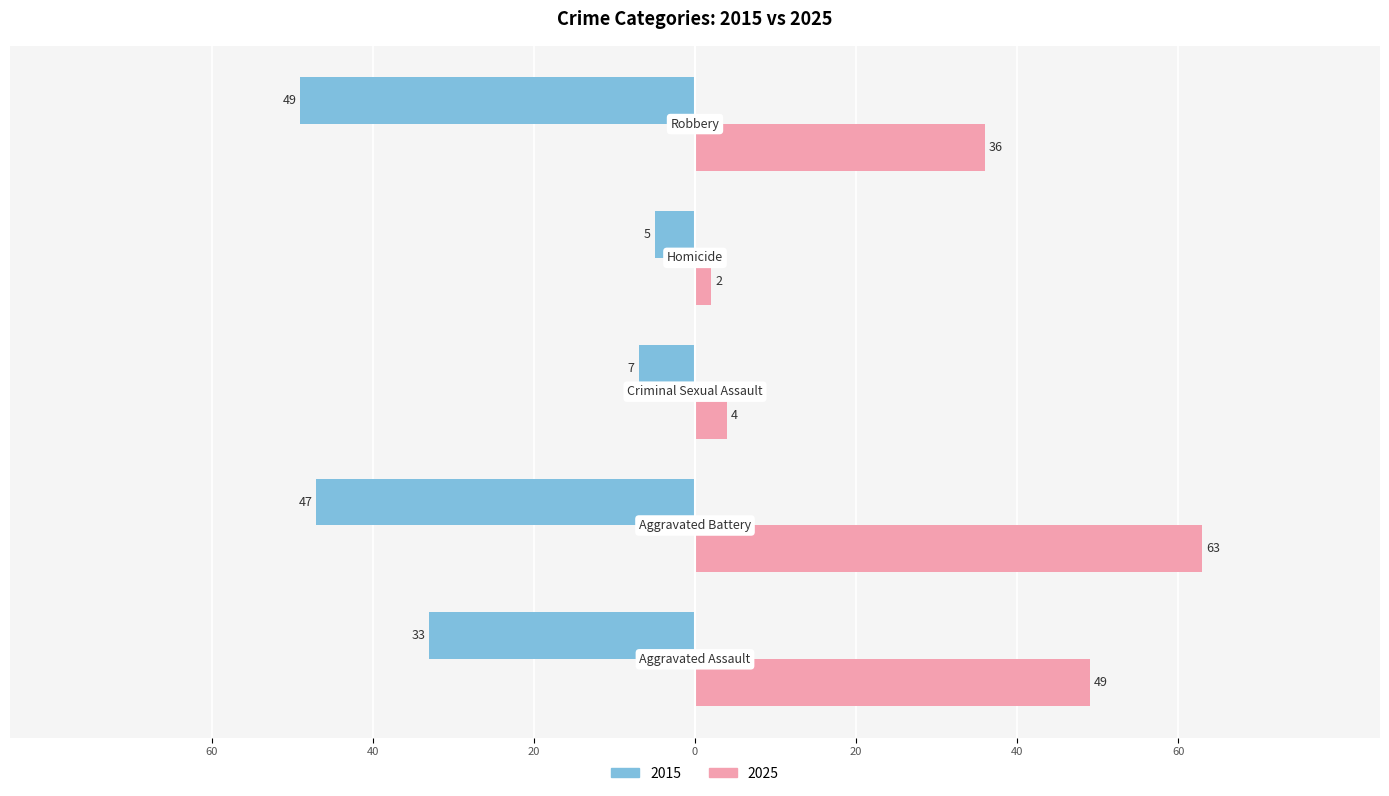

What are all the series names shown in the legend?

2015, 2025